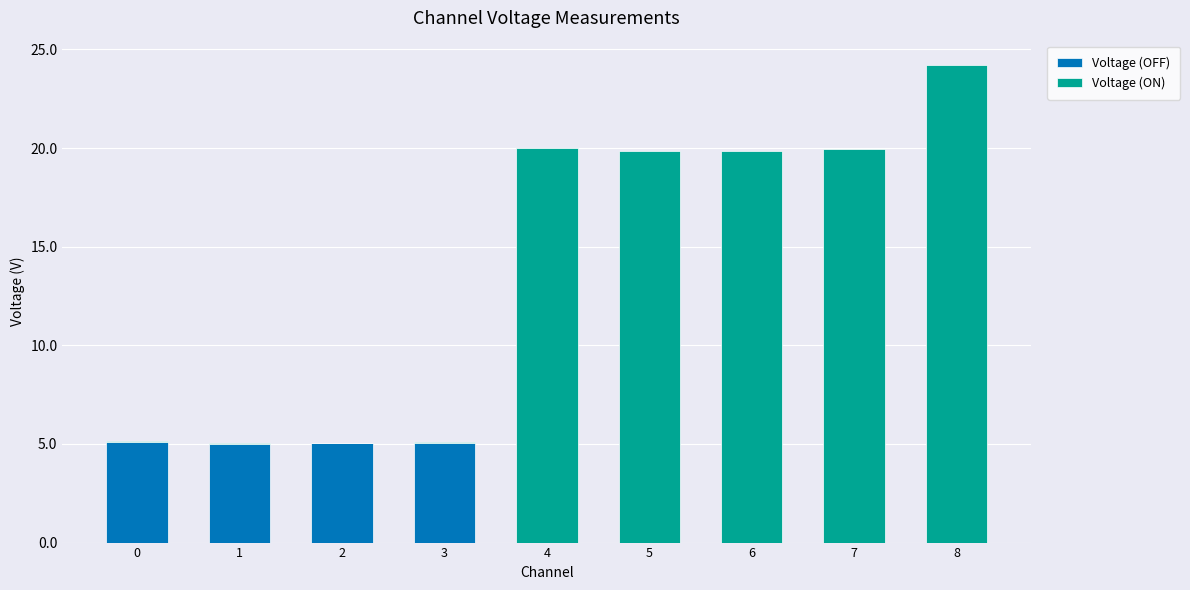

Are the bars grouped side by side (vs. stacked)?

No